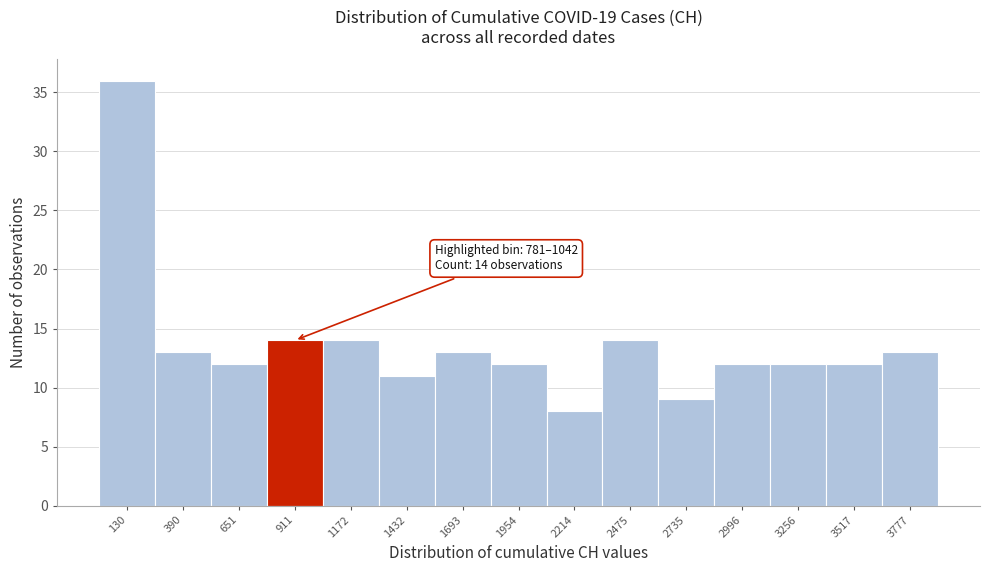

Over which range of the x-axis is the bar tallest?

0 to 250